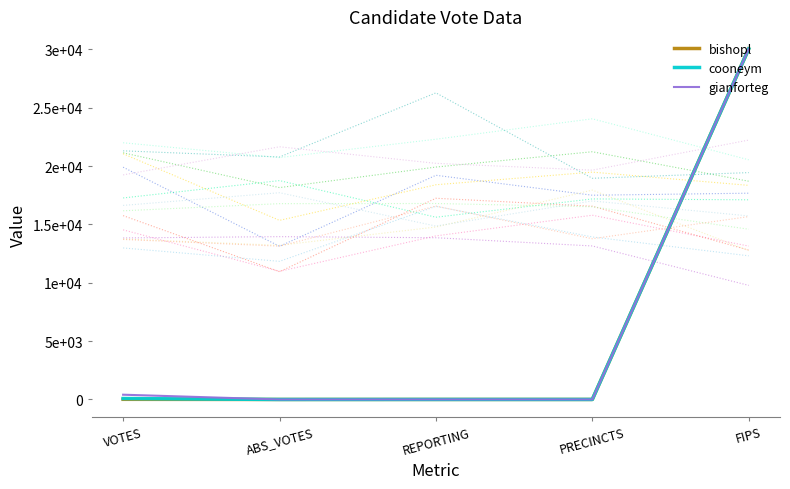

Reading left to right, what are all the values shown in this chart?

bishopl: VOTES=14	ABS_VOTES=0	REPORTING=2	PRECINCTS=2	FIPS=30037
cooneym: VOTES=80	ABS_VOTES=0	REPORTING=2	PRECINCTS=2	FIPS=30037
gianforteg: VOTES=409	ABS_VOTES=0	REPORTING=2	PRECINCTS=2	FIPS=30037